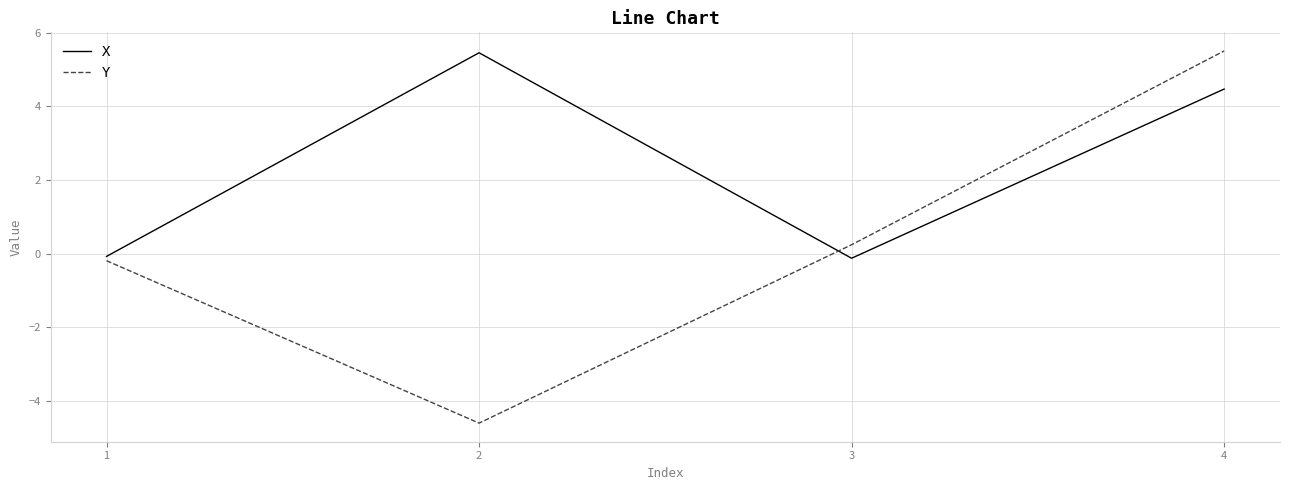

What is the difference between the Y values at 2 and 4?

10.1